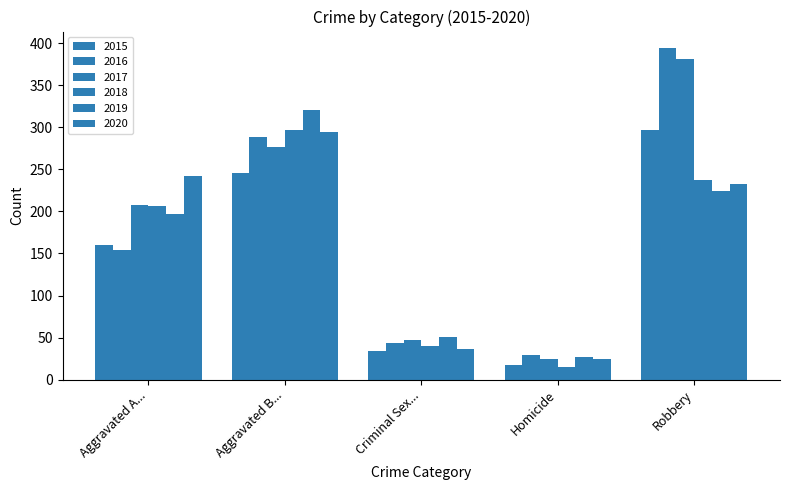

Count the number of data series in this chart.

6